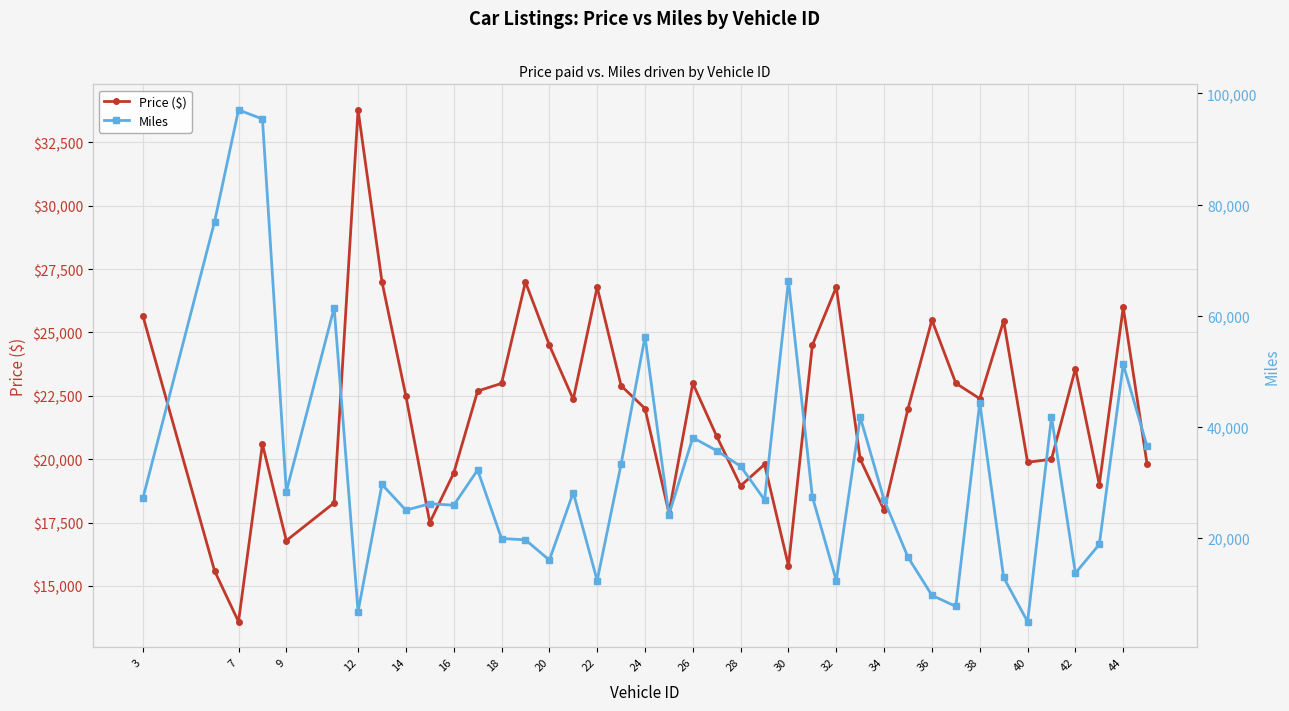

What is the lowest value of the Miles series?

5000